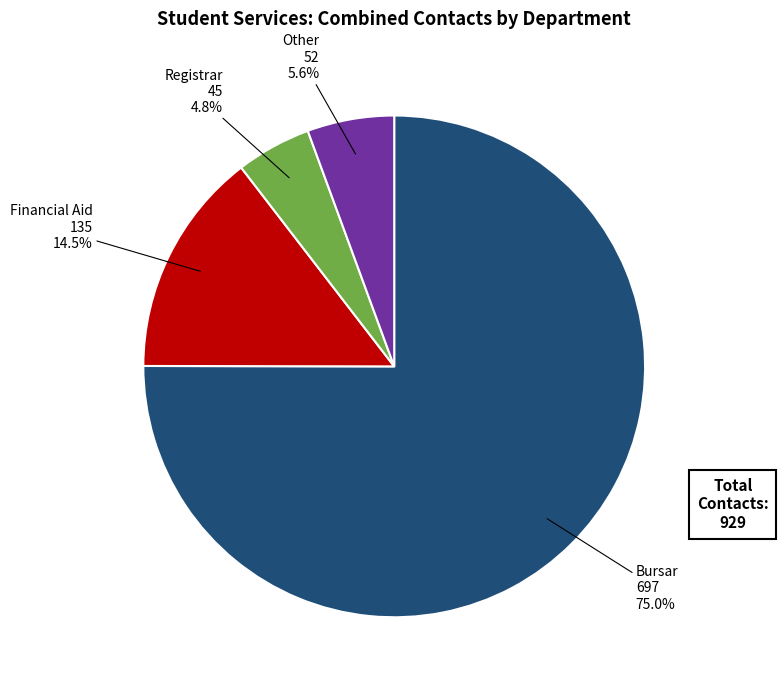

Is there any slice that represents more than half of the pie?

Yes